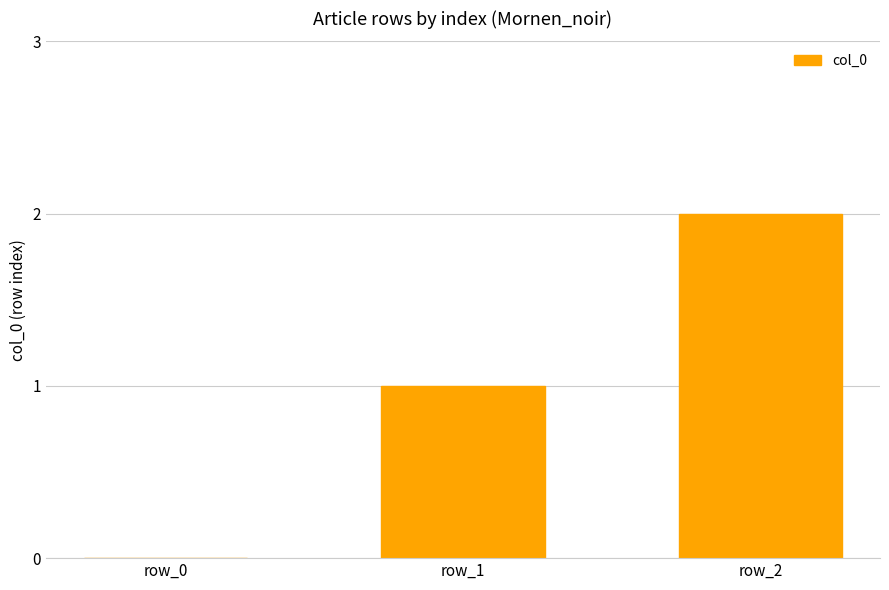

Are the bars grouped side by side (vs. stacked)?

No